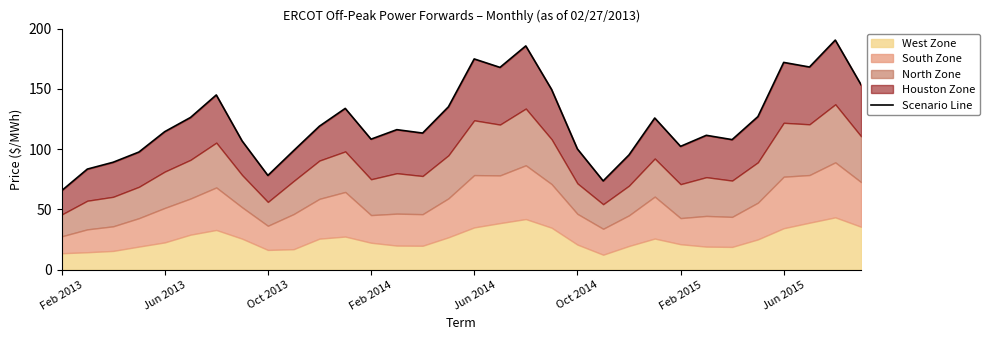

What is the maximum value shown in the chart?

190.5